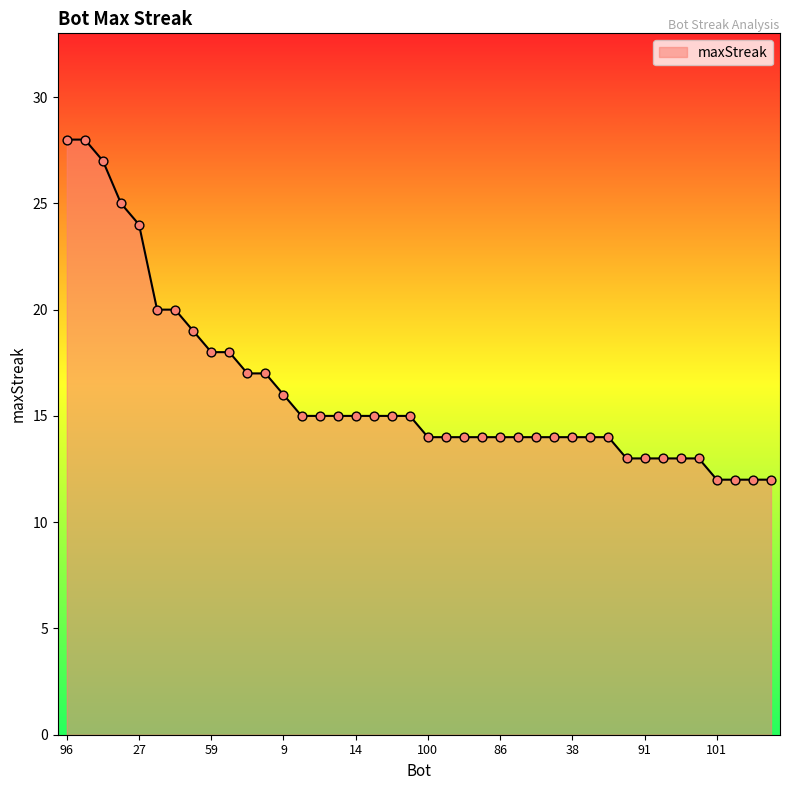

What is the difference between the maximum and minimum values?

16